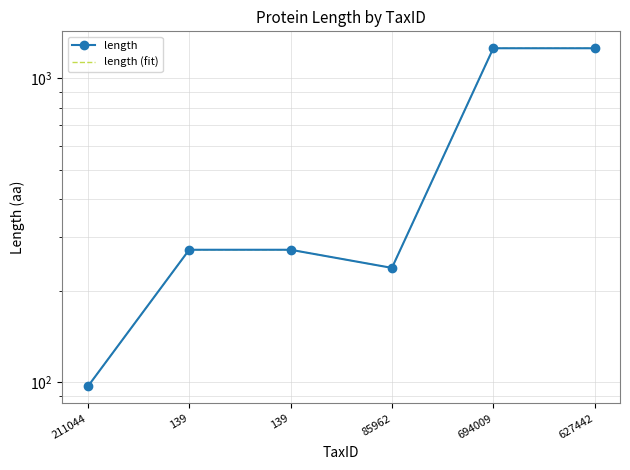

Which category has the highest value across all series?

694009